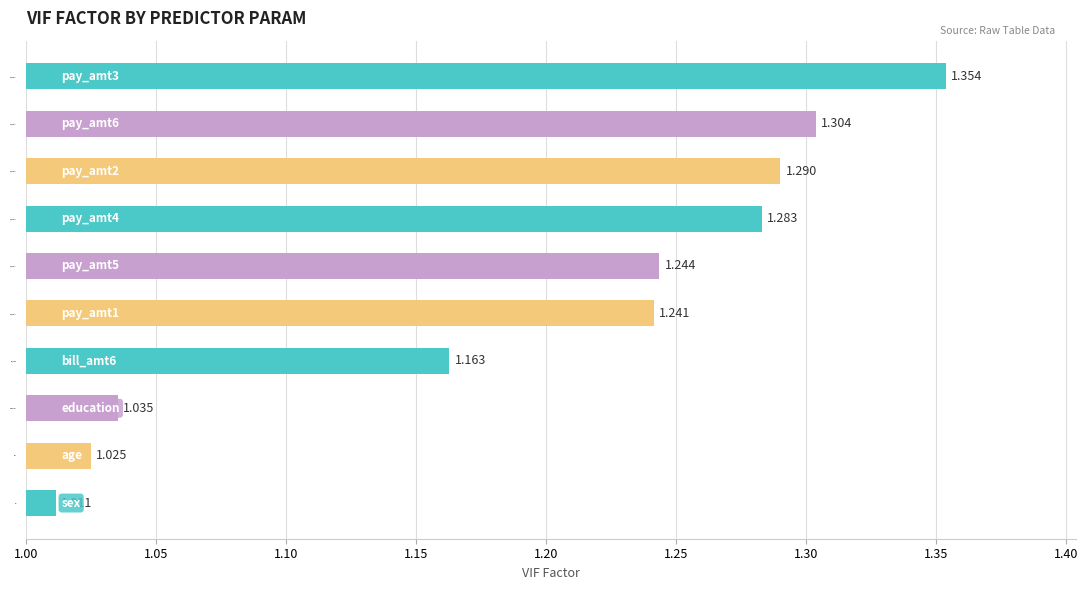

What is the sum of all values?

12.0